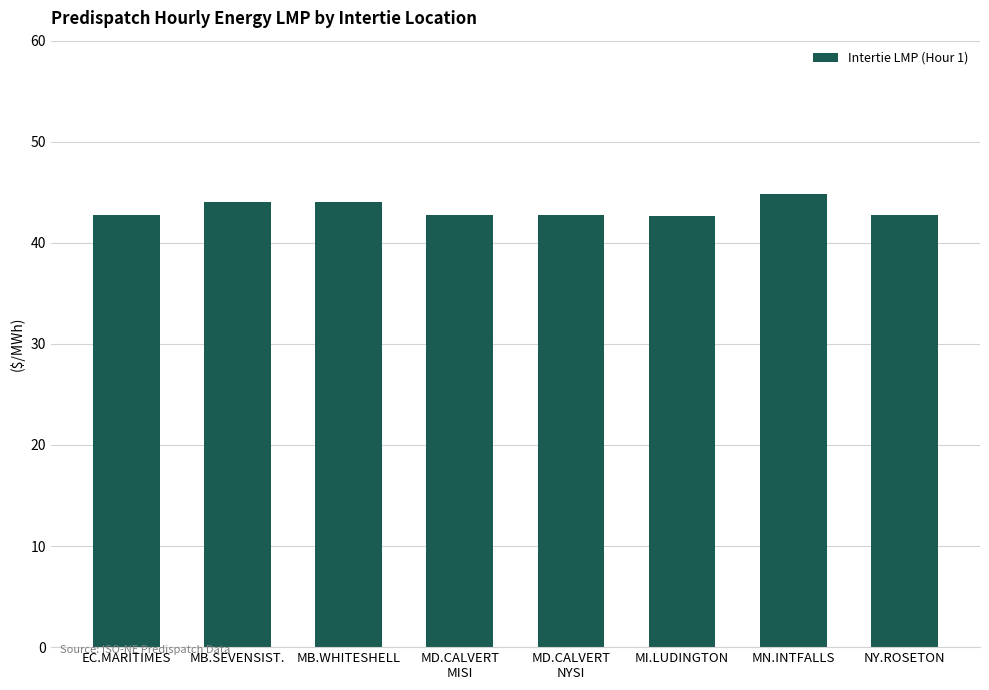

What is the label of the 4th bar from the right?

MD.CALVERT
NYSI